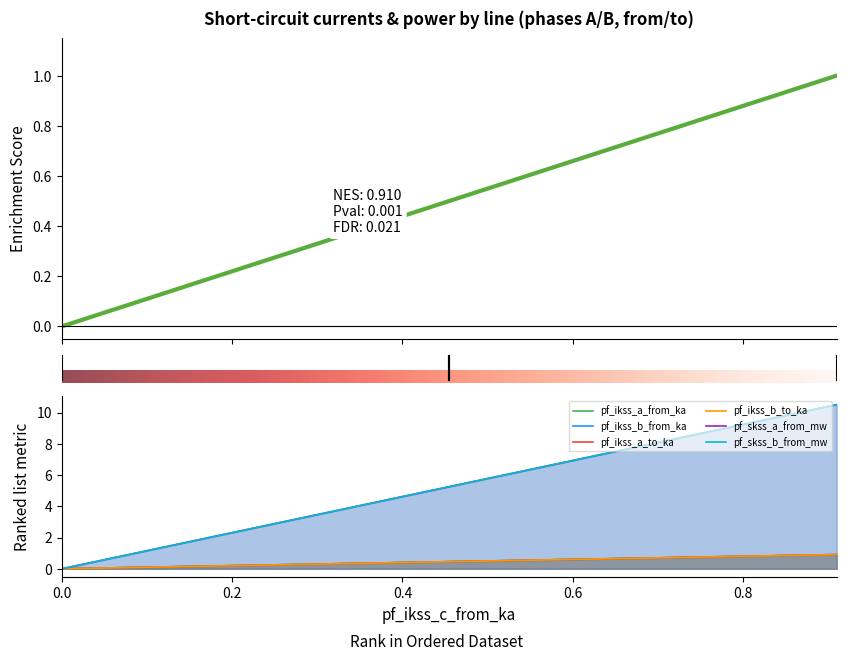

Which series has the widest spread of values?

pf_skss_b_from_mw